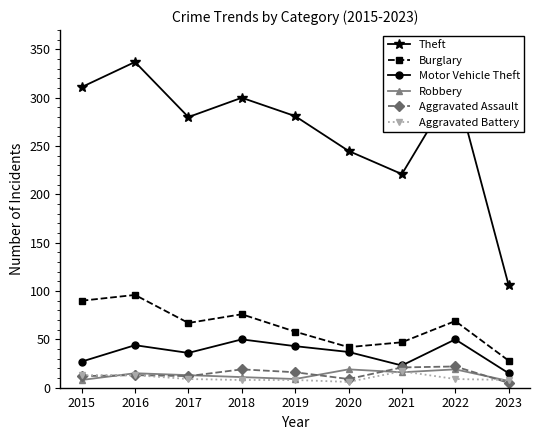

What is the value of the Aggravated Assault point at the 6th from the left?

9